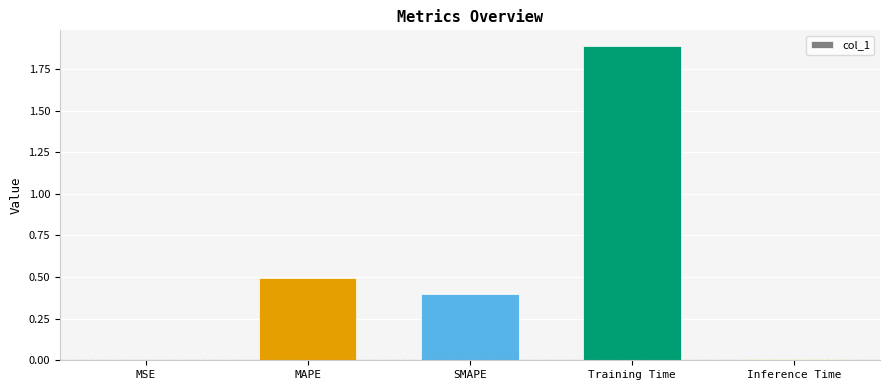

Which has a higher value, SMAPE or MSE?

SMAPE